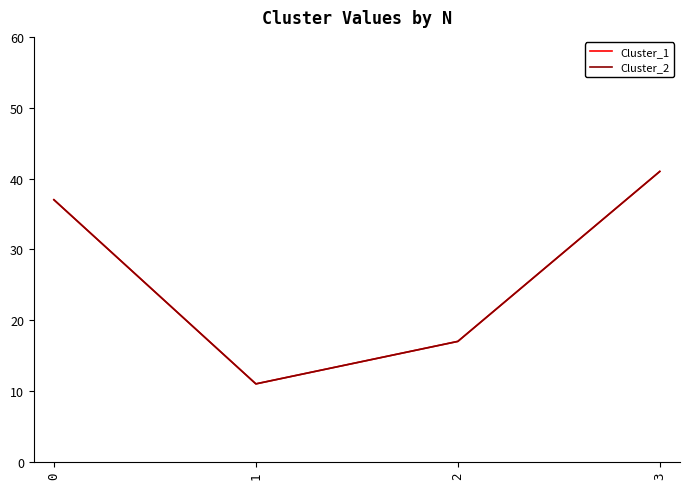

Rank the categories by Cluster_2 value from highest to lowest.

3, 0, 2, 1